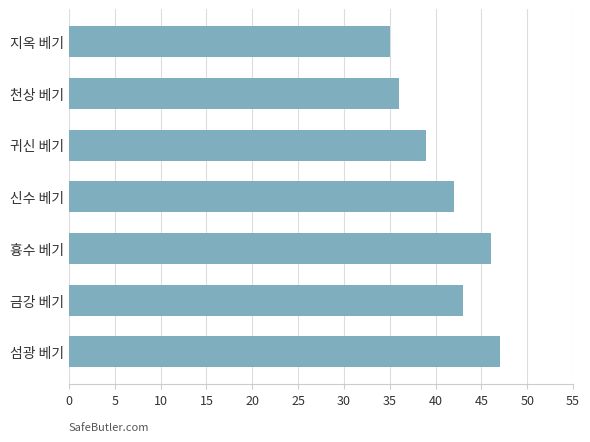

Reading top to bottom, transcribe all the data shown in this chart.

지옥 베기=35	천상 베기=36	귀신 베기=39	신수 베기=42	흉수 베기=46	금강 베기=43	섬광 베기=47